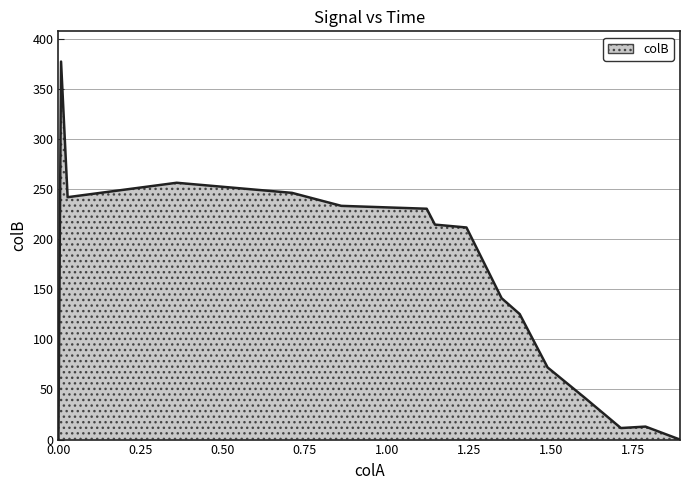

What is the maximum value shown in the chart?

377.3